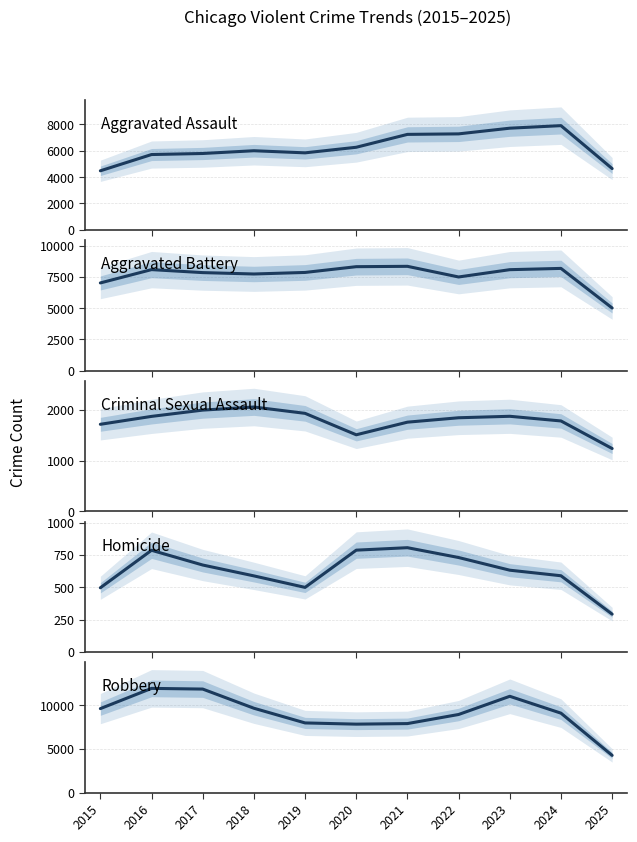

What is the greatest value displayed?

11960